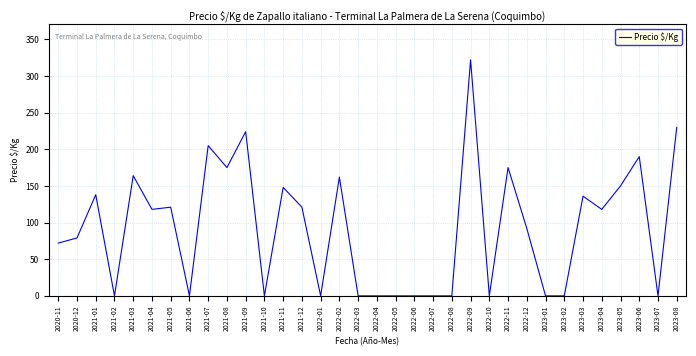

Is this an area chart (filled region under the line)?

No